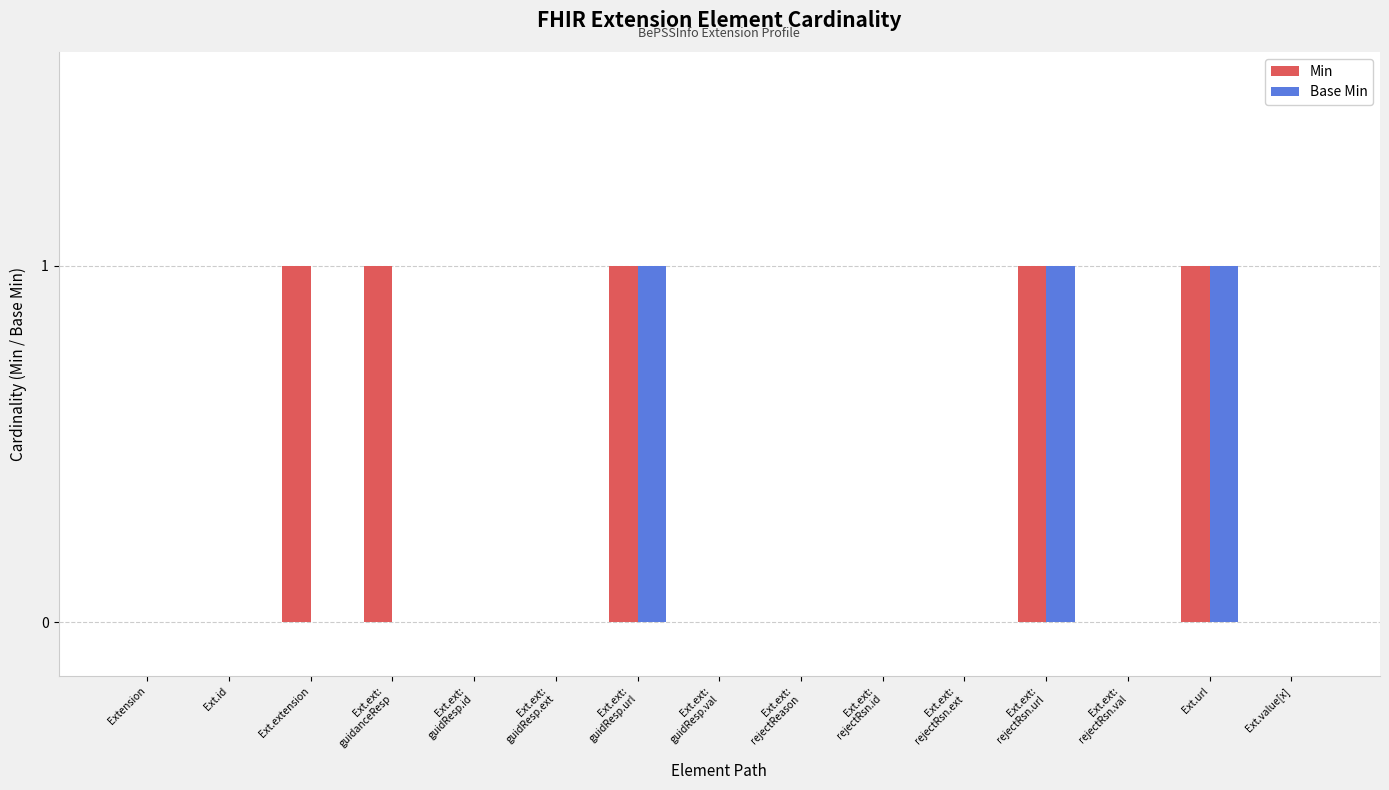

What is the sum of all Base Min values?

3